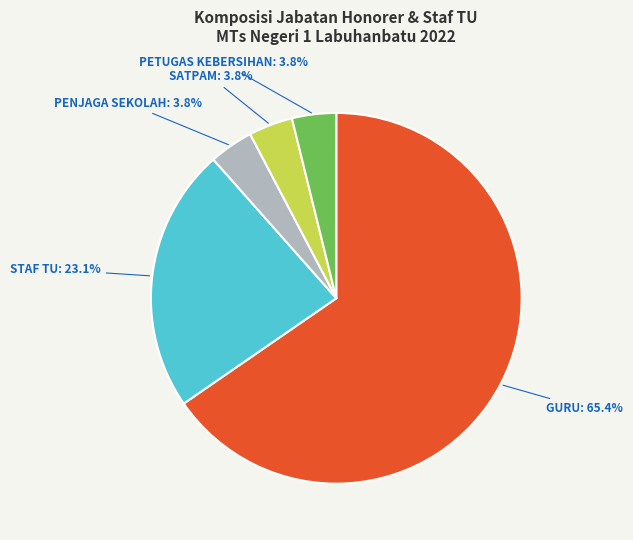

Is there a majority slice in this chart?

Yes